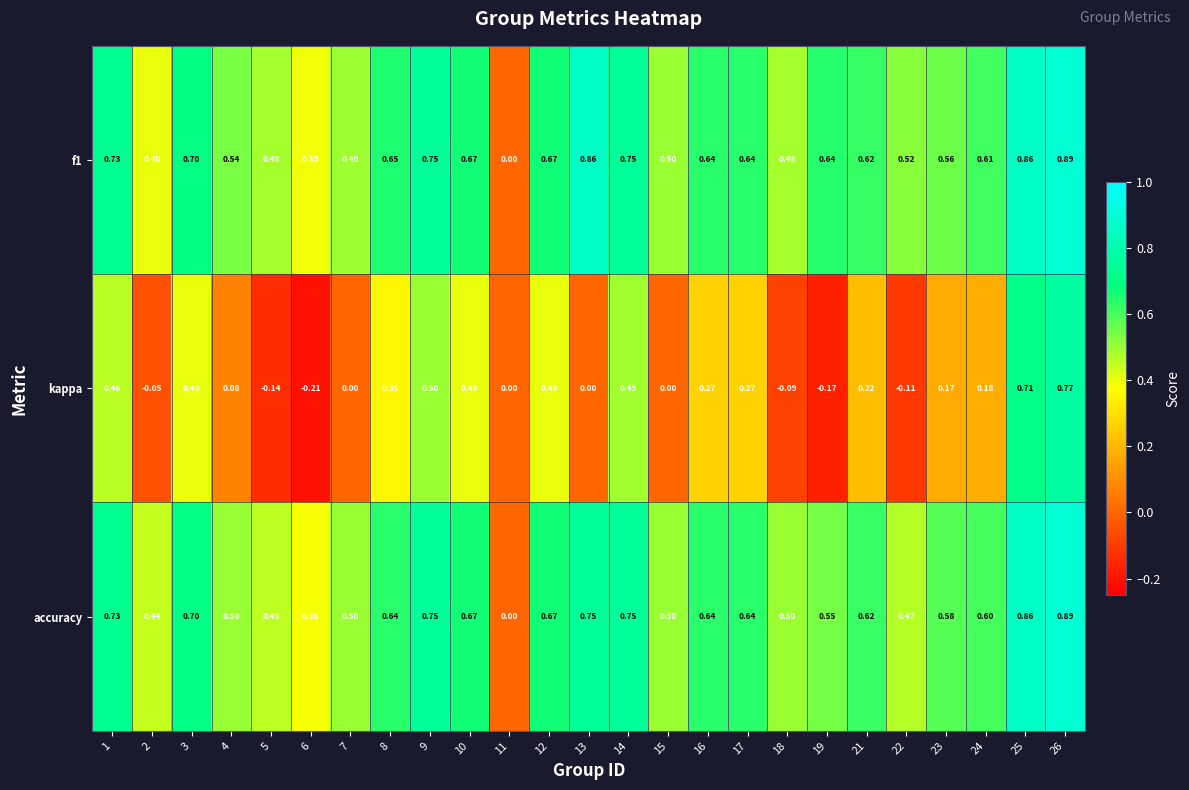

Which series has the largest range (max minus min)?

kappa